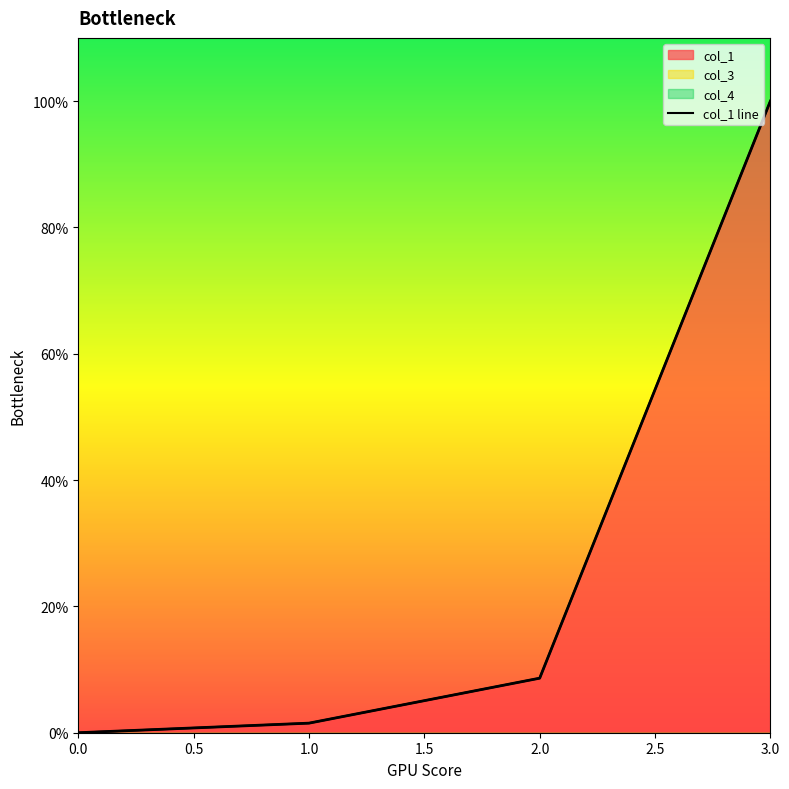

The chart shows a value of 0.0 at 0.0. True or false?

True